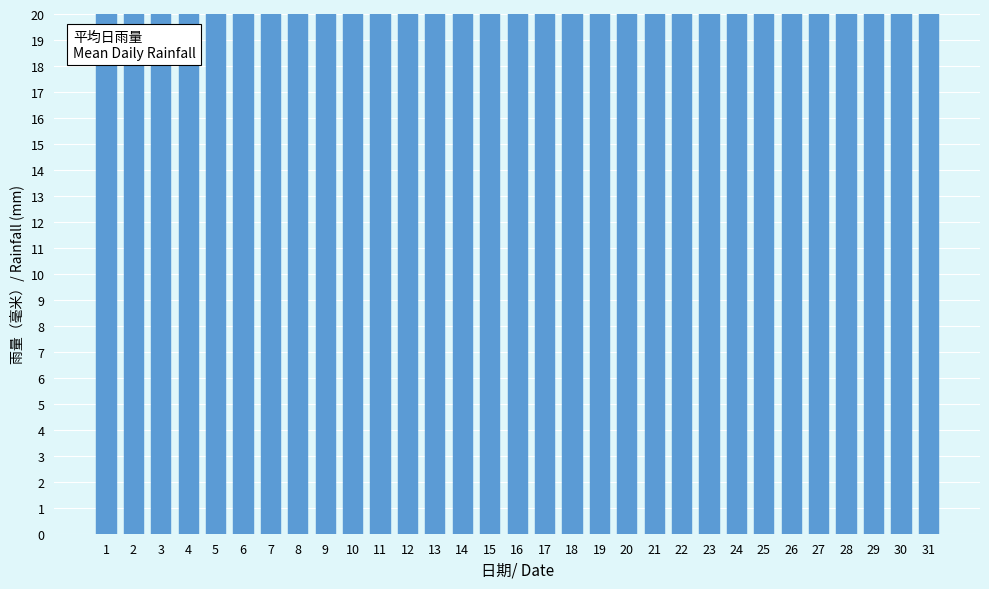

List the labels in order of value, largest first.

8, 1, 2, 3, 4, 5, 6, 7, 9, 10, 11, 15, 19, 20, 21, 22, 23, 24, 25, 26, 28, 29, 30, 31, 12, 13, 14, 16, 17, 18, 27